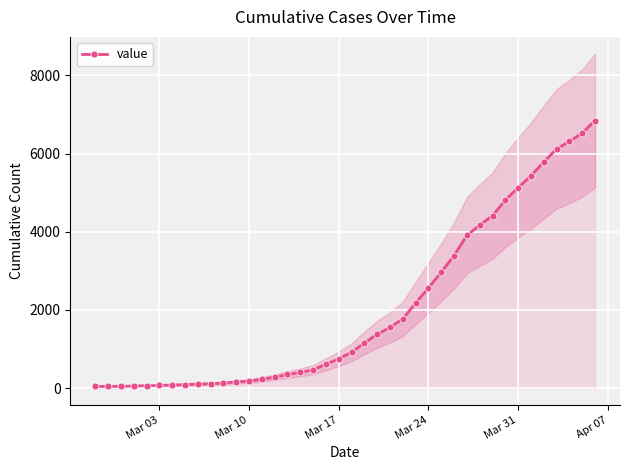

Reading left to right, list all the values displayed in this chart.

41	44	45	52	62	68	78	88	103	112	130	155	182	225	280	348	402	469	610	749	916	1154	1375	1553	1769	2174	2562	2965	3390	3904	4170	4408	4808	5126	5430	5782	6116	6308	6521	6844